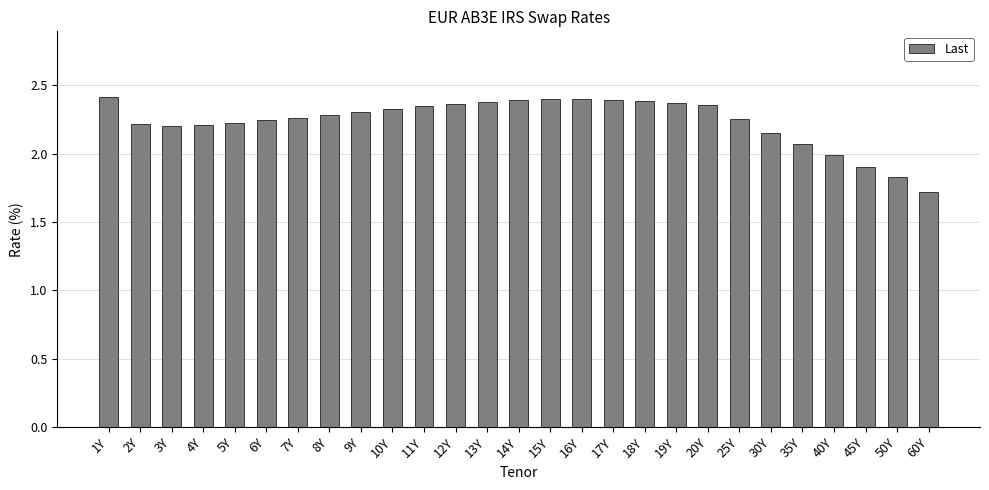

Approximately how many times larger is the value at 50Y compared to 13Y?

0.8